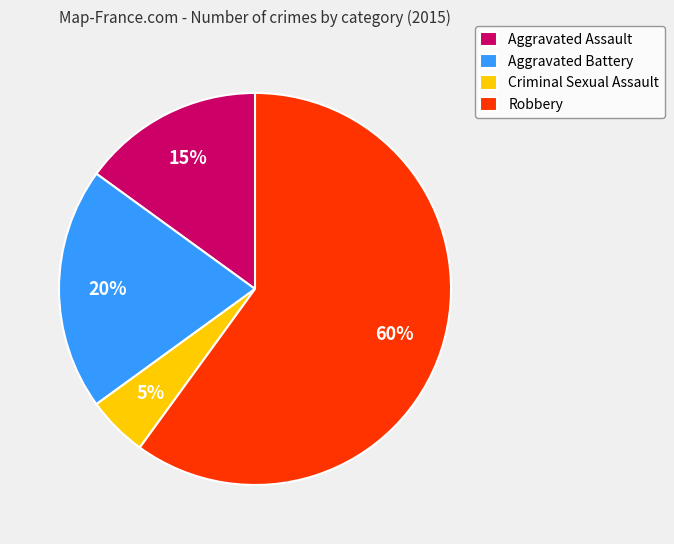

Approximately how many times larger is the value at Criminal Sexual Assault compared to Aggravated Assault?

0.3